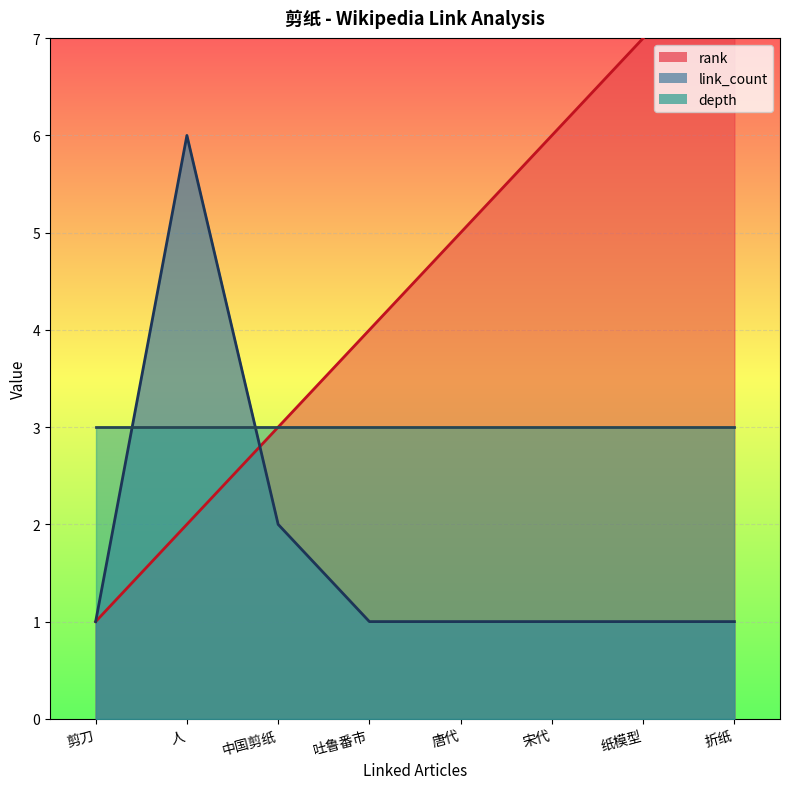

List the labels in order of rank value, smallest first.

剪刀, 人, 中国剪纸, 吐鲁番市, 唐代, 宋代, 纸模型, 折纸